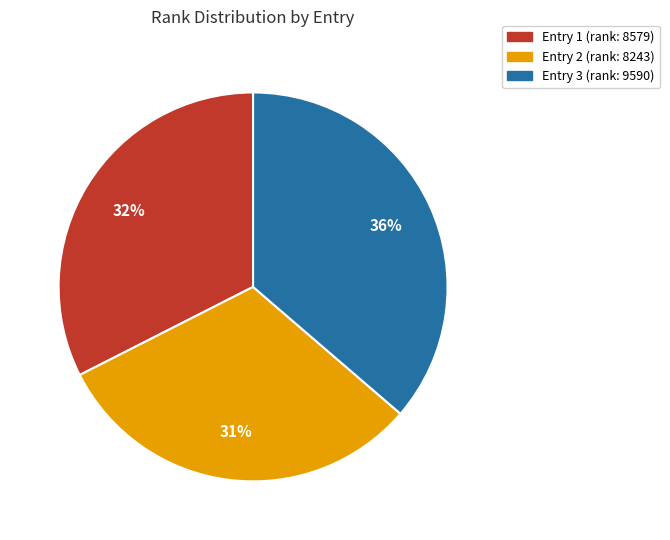

Is there any slice that represents more than half of the pie?

No